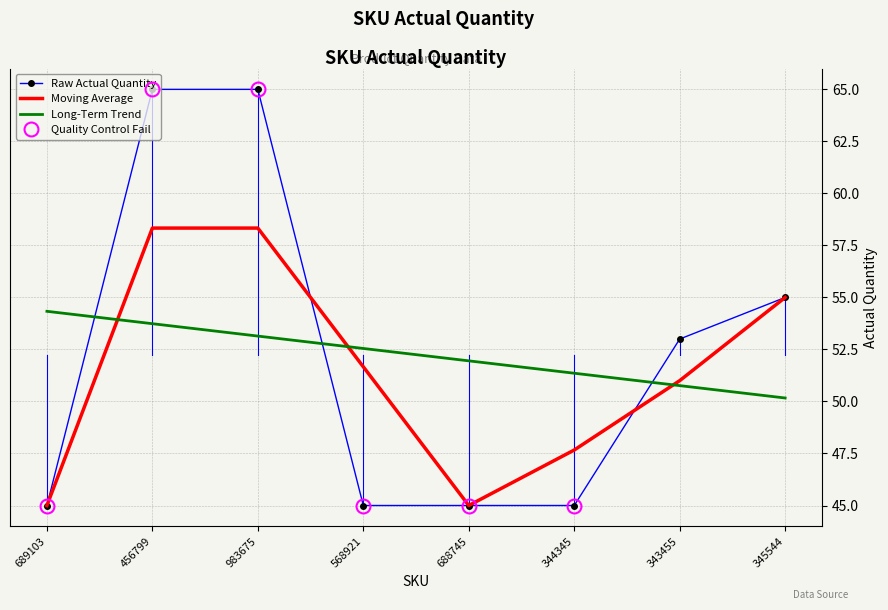

The value at 345544 is 55. True or false?

True